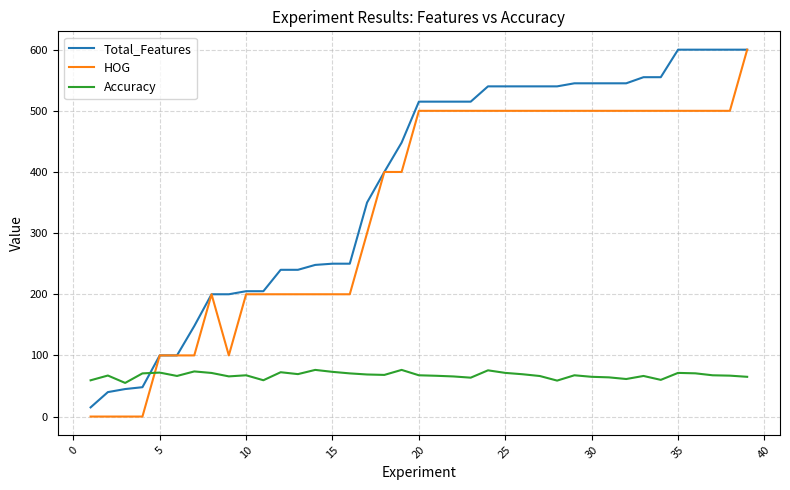

What is the greatest value displayed?

600.0